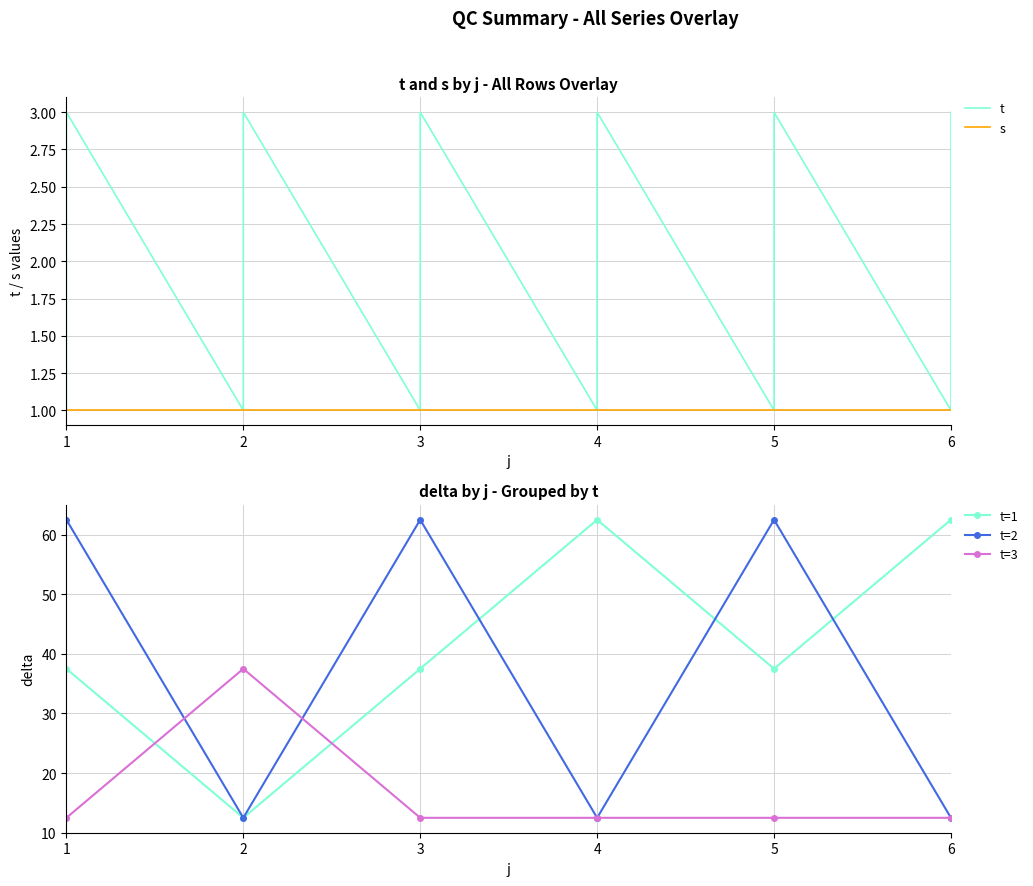

Is the value of delta at 4 greater than the value of s at 7?

Yes